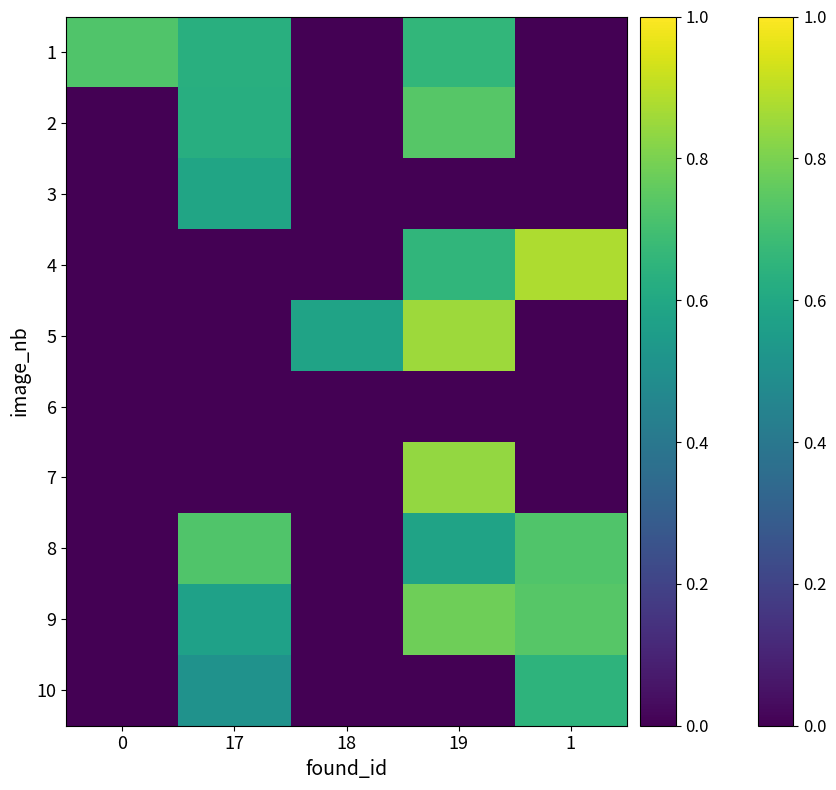

Reading left to right, what are all the values shown in this chart?

1: 0=0.7	17=0.6	18=0.0	19=0.7	1=0.0
2: 0=0.0	17=0.6	18=0.0	19=0.7	1=0.0
3: 0=0.0	17=0.6	18=0.0	19=0.0	1=0.0
4: 0=0.0	17=0.0	18=0.0	19=0.7	1=0.9
5: 0=0.0	17=0.0	18=0.6	19=0.9	1=0.0
6: 0=0.0	17=0.0	18=0.0	19=0.0	1=0.0
7: 0=0.0	17=0.0	18=0.0	19=0.8	1=0.0
8: 0=0.0	17=0.7	18=0.0	19=0.6	1=0.7
9: 0=0.0	17=0.6	18=0.0	19=0.8	1=0.7
10: 0=0.0	17=0.5	18=0.0	19=0.0	1=0.6